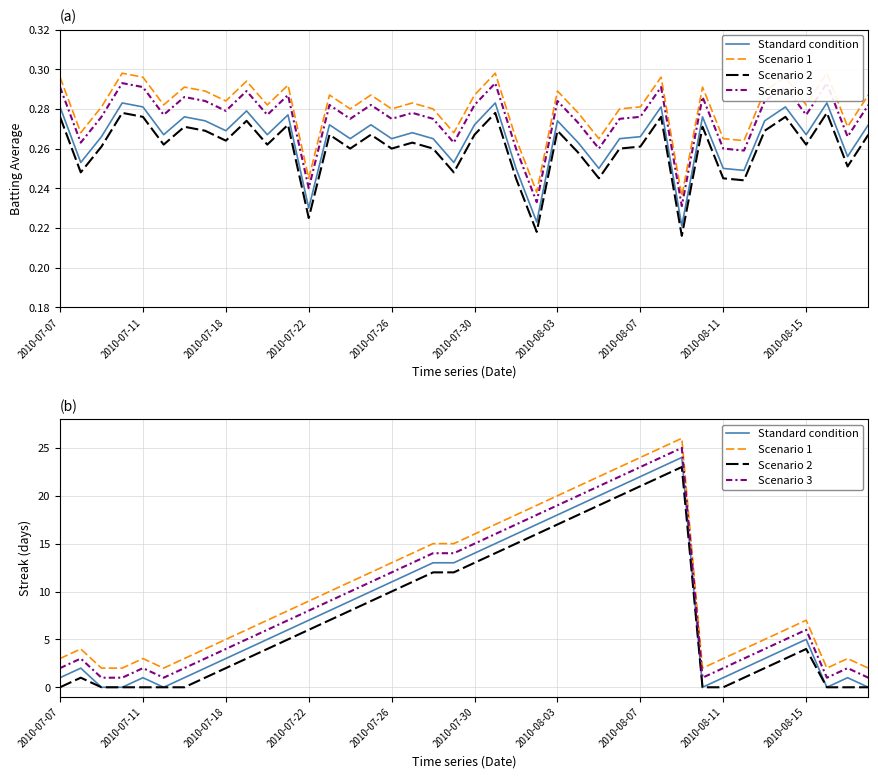

List the series in order of their peak value, highest first.

Scenario 1, Scenario 3, Standard condition, Scenario 2